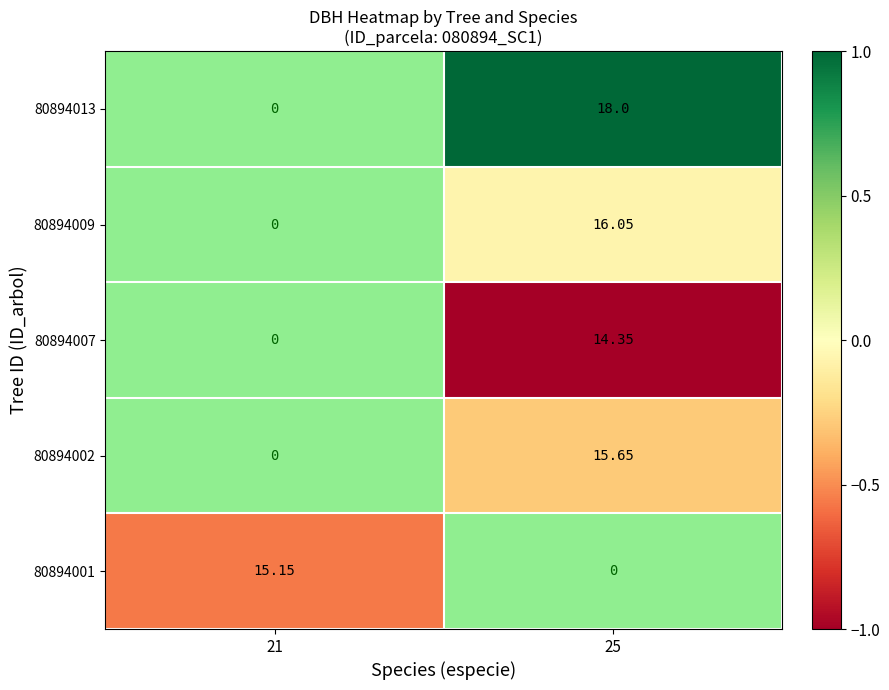

True or false: 80894007 has a value of -0.6 at 25.

False